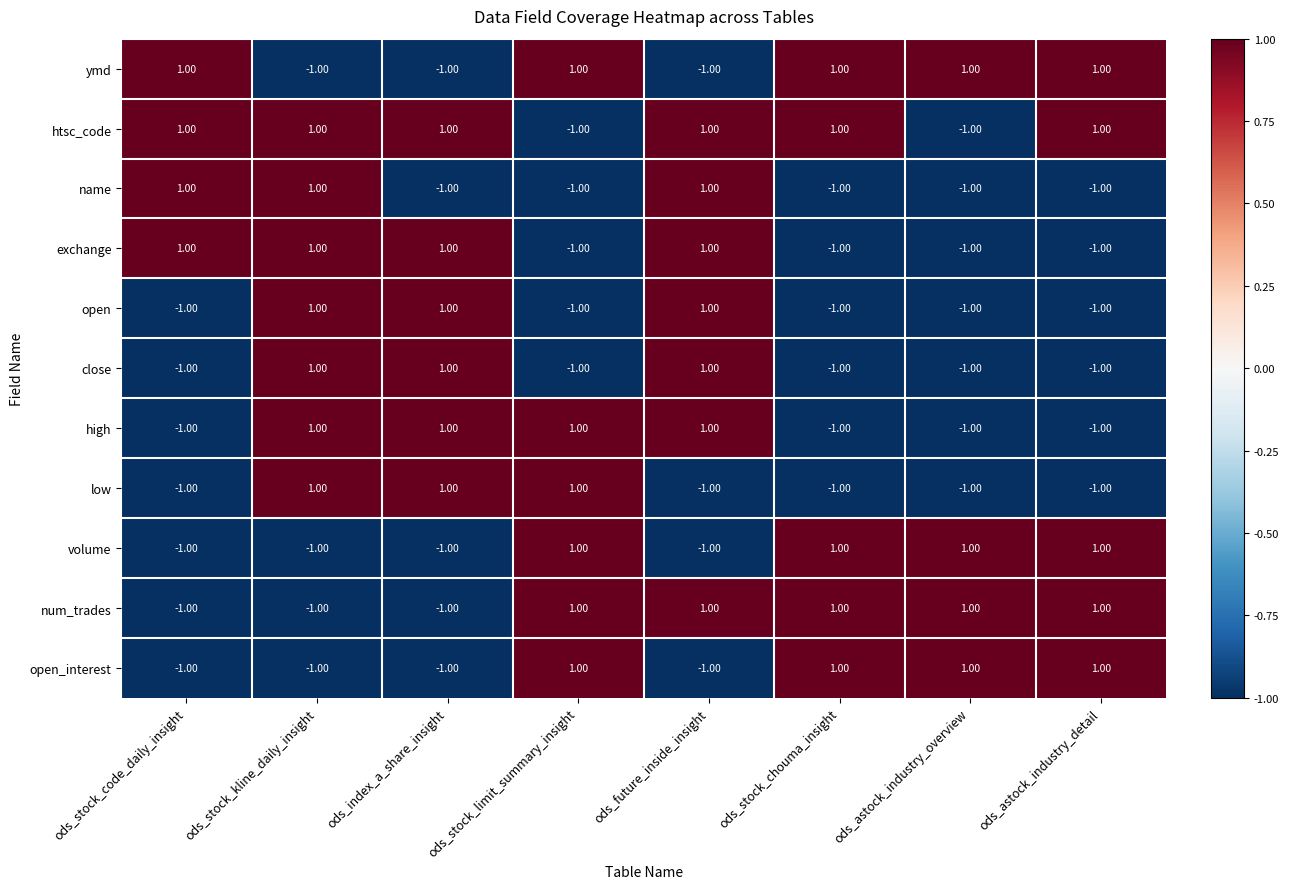

How many negative values does the volume series have?

4